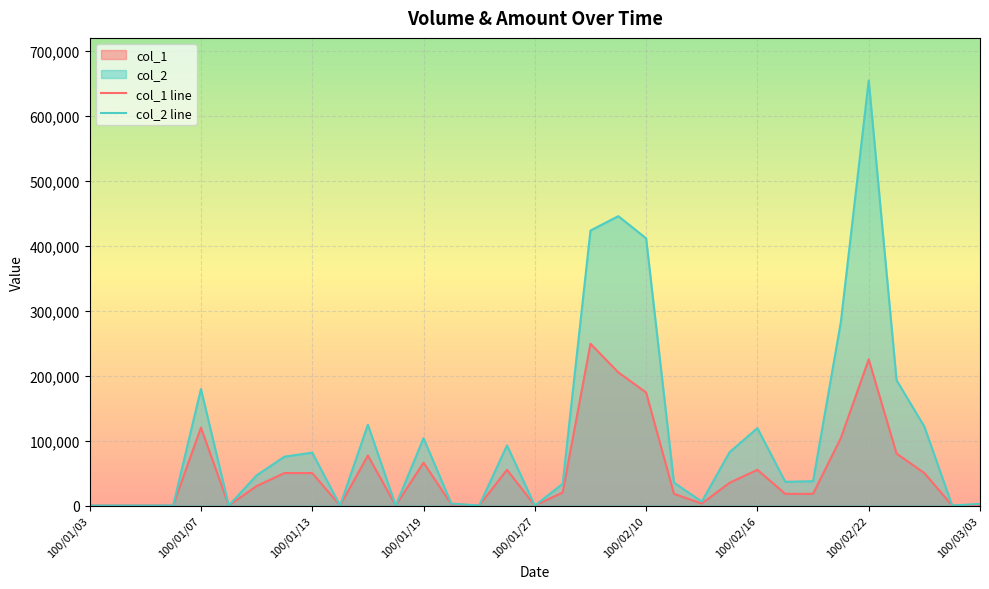

At which category is the sum across all series the highest?

100/02/22